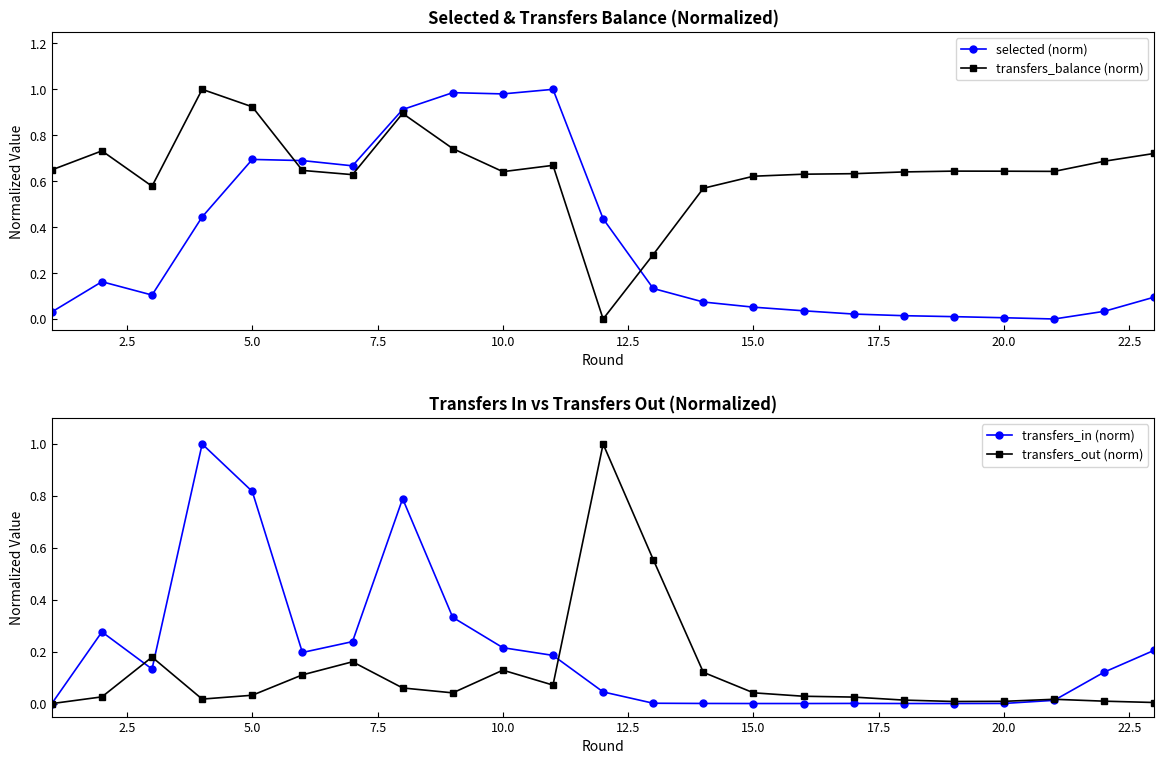

Which series has the largest range (max minus min)?

selected (norm)